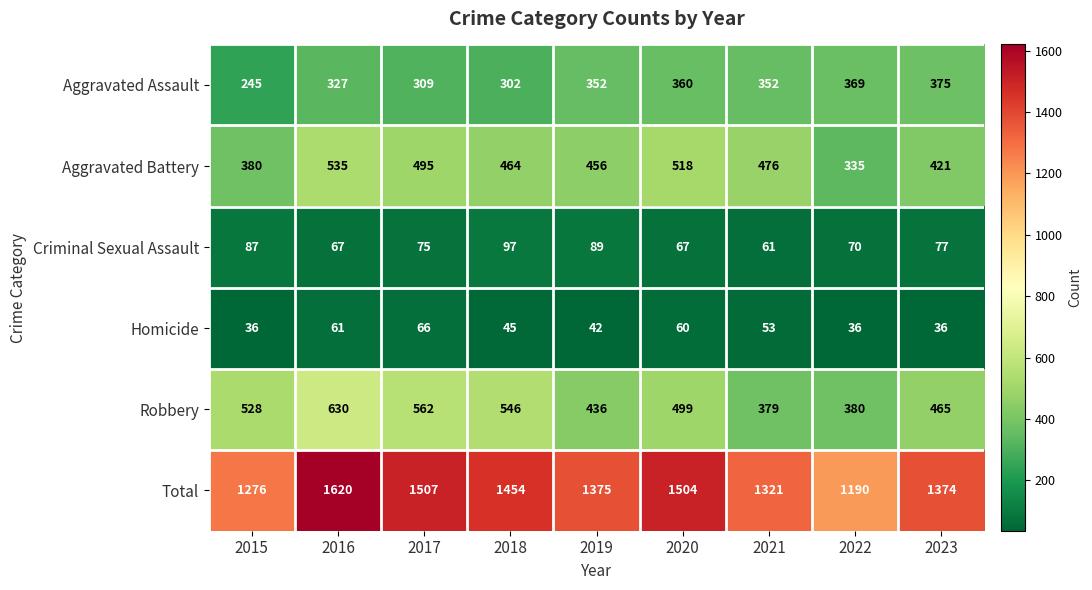

Count the number of data series in this chart.

6